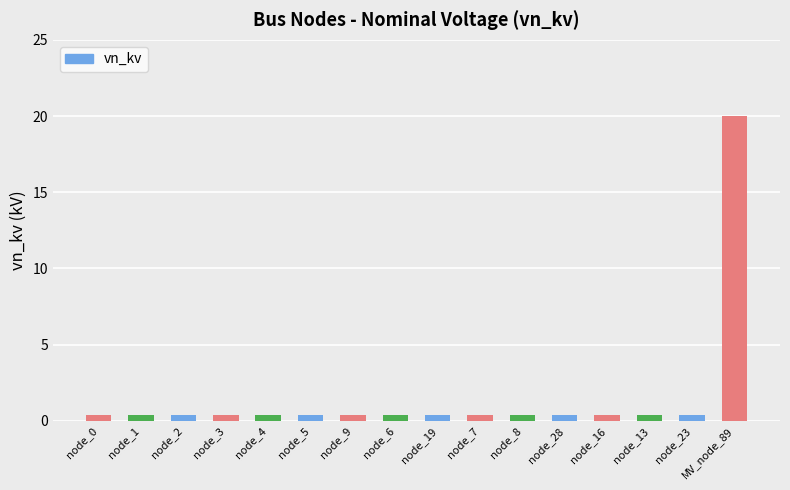

Read the value at node_0.

0.4